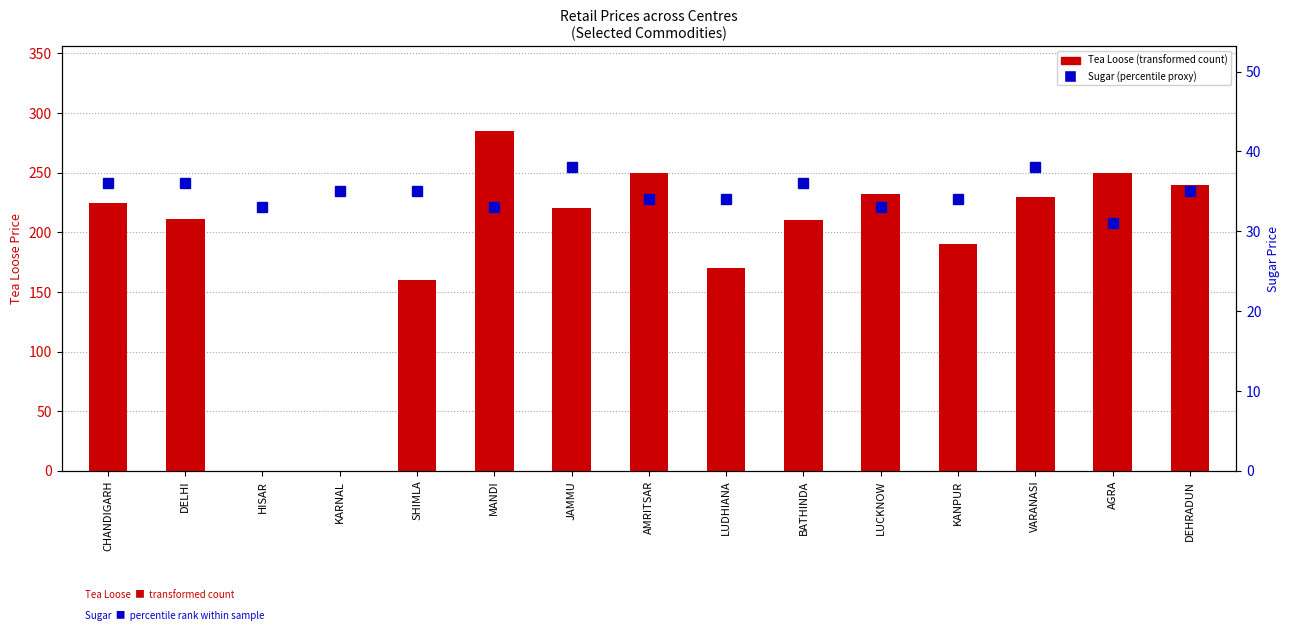

How many groups of bars are there?

15